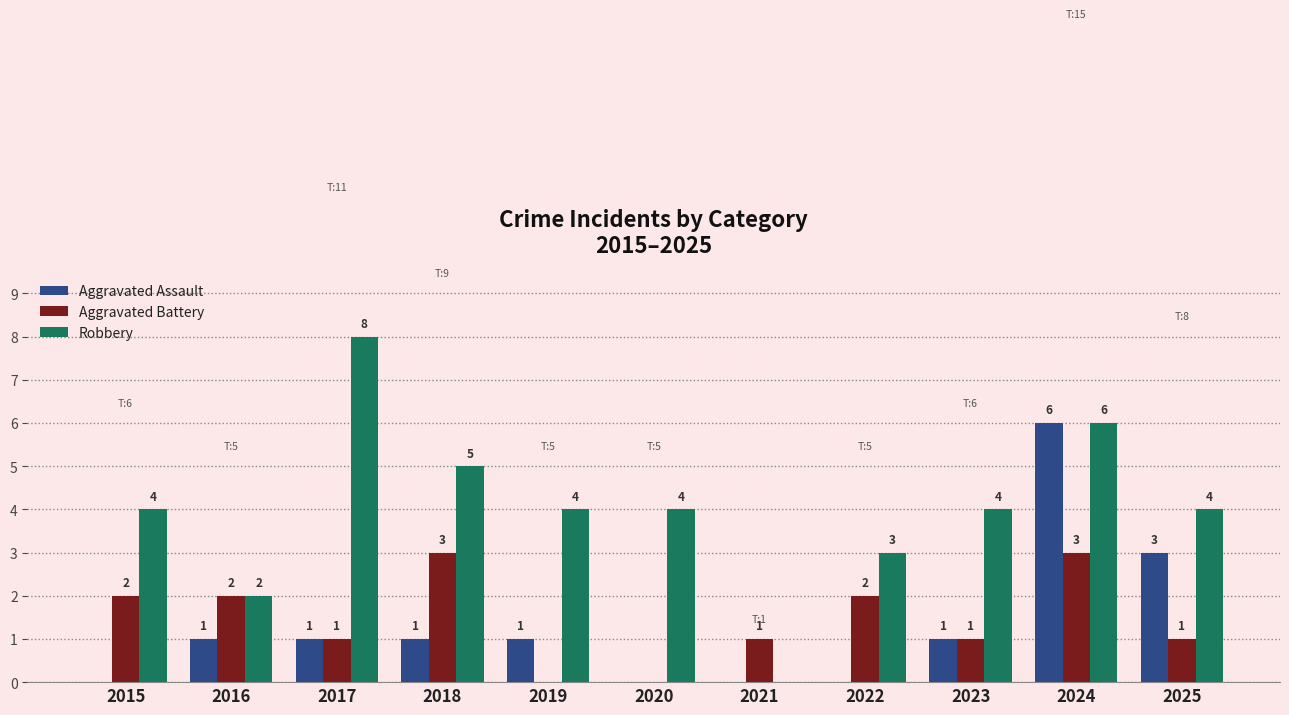

What is the greatest value displayed?

8